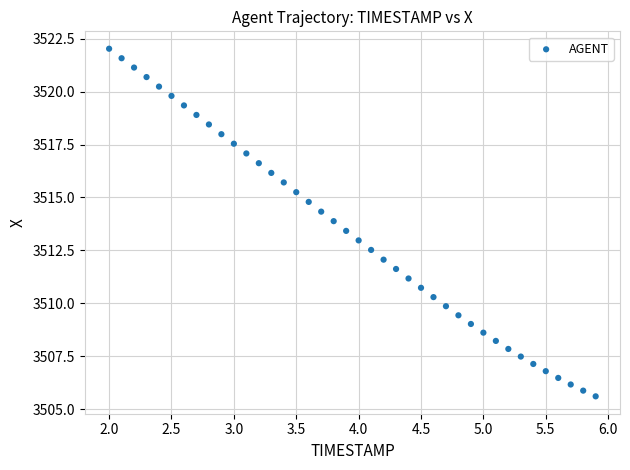

What is the range of Y values (max minus min)?

16.4